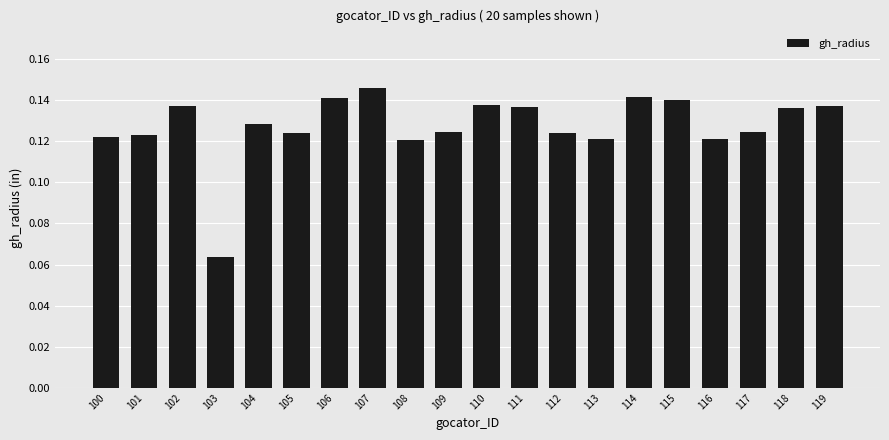

What is the sum of the values at 113 and 118?

0.3